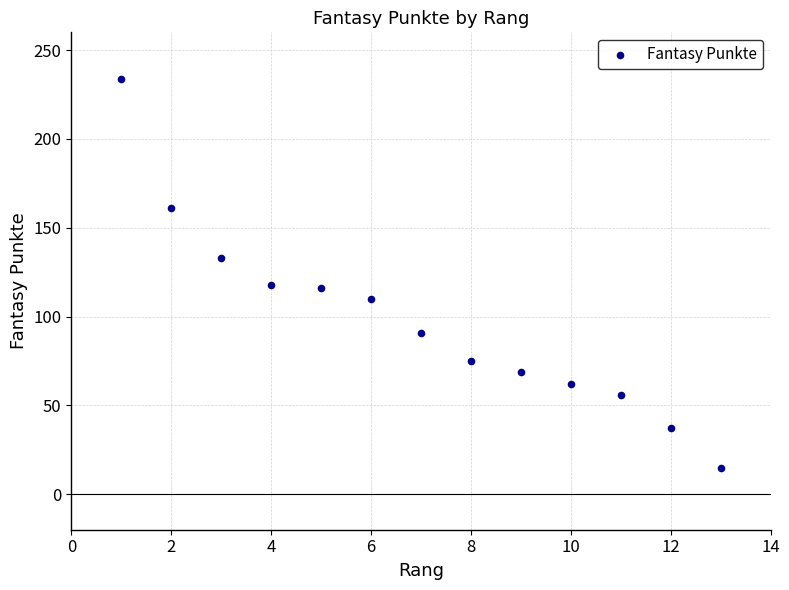

What is the range of X values (max minus min)?

12